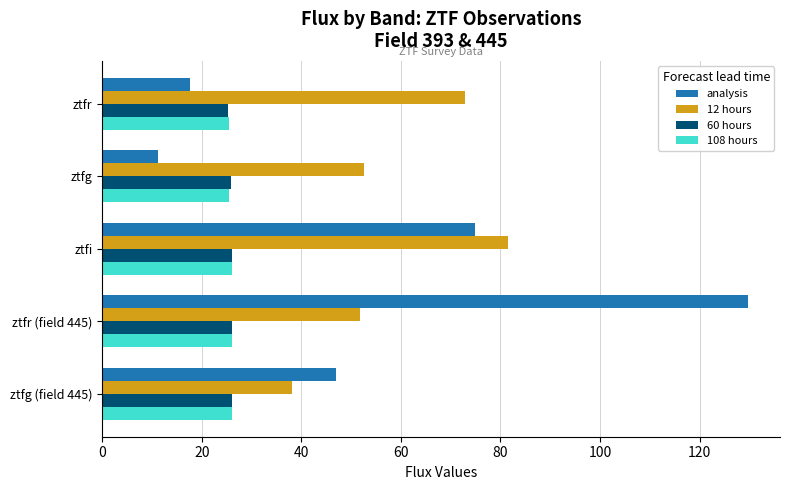

What is the lowest value of the 60 hours series?

25.3